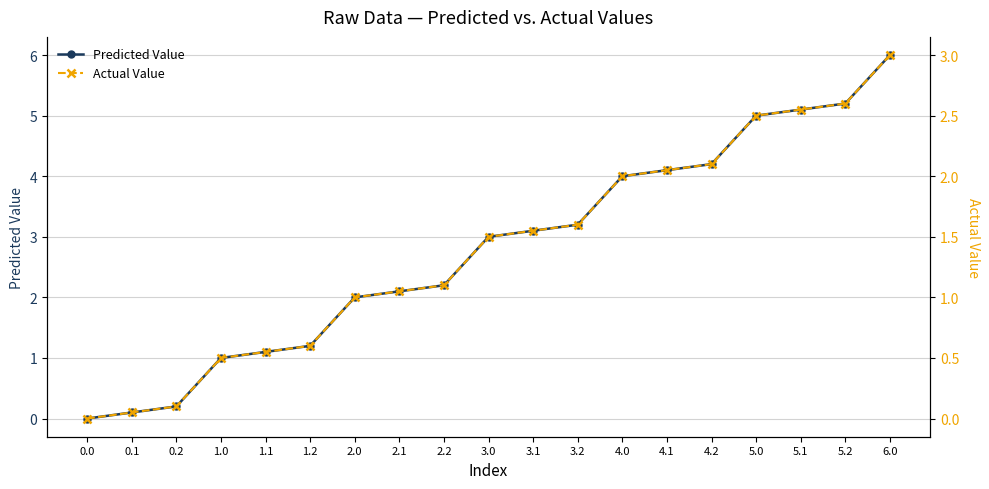

Reading left to right, list all the values displayed in this chart.

Predicted Value: 0.0=0.0	0.1=0.1	0.2=0.2	1.0=1.0	1.1=1.1	1.2=1.2	2.0=2.0	2.1=2.1	2.2=2.2	3.0=3.0	3.1=3.1	3.2=3.2	4.0=4.0	4.1=4.1	4.2=4.2	5.0=5.0	5.1=5.1	5.2=5.2	6.0=6.0
Actual Value: 0.0=0.0	0.1=0.1	0.2=0.1	1.0=0.5	1.1=0.6	1.2=0.6	2.0=1.0	2.1=1.1	2.2=1.1	3.0=1.5	3.1=1.6	3.2=1.6	4.0=2.0	4.1=2.0	4.2=2.1	5.0=2.5	5.1=2.5	5.2=2.6	6.0=3.0